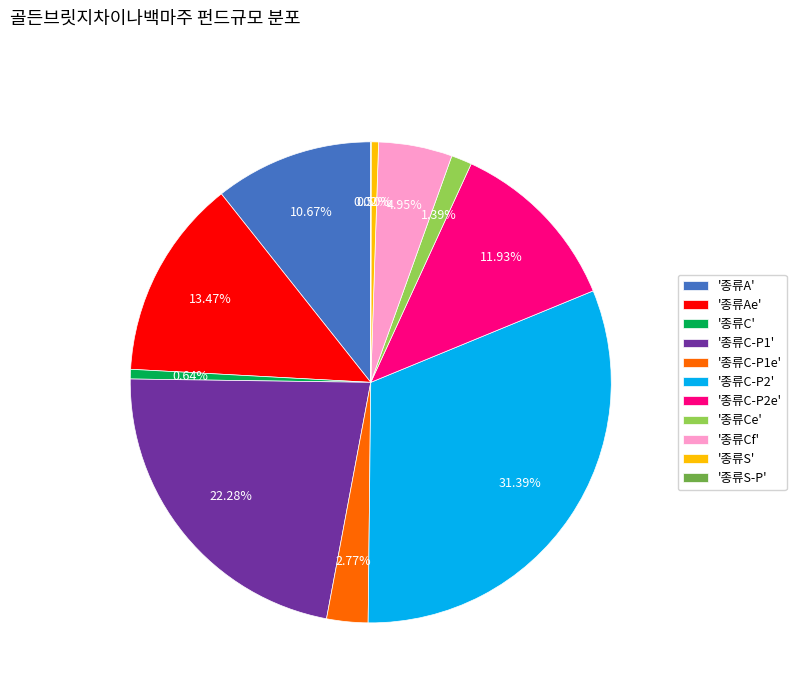

Between '종류C-P2e' and '종류Ae', which is larger?

'종류Ae'